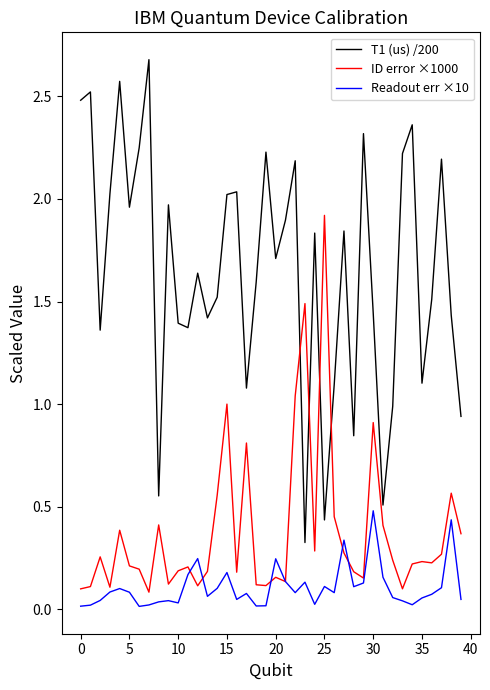

True or false: T1 (us) /200 and Readout err ×10 intersect in this chart.

False